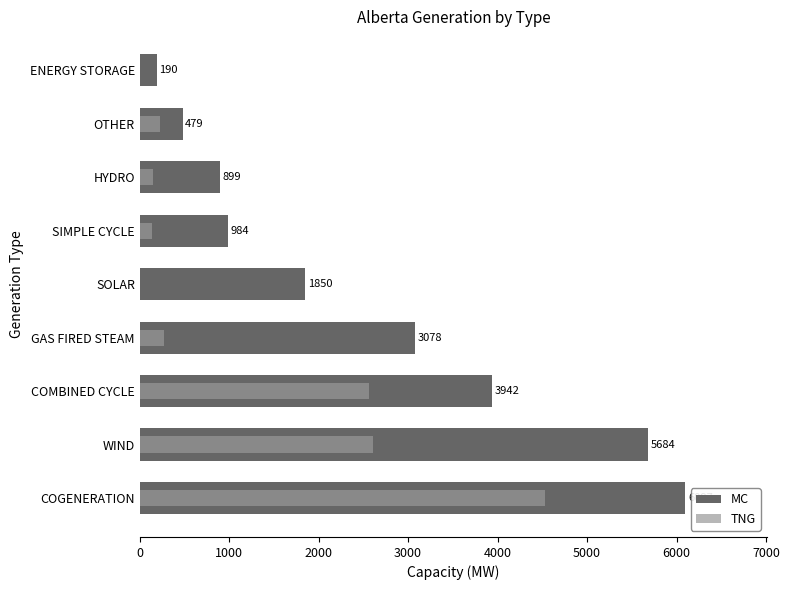

How many bars are there in total?

18